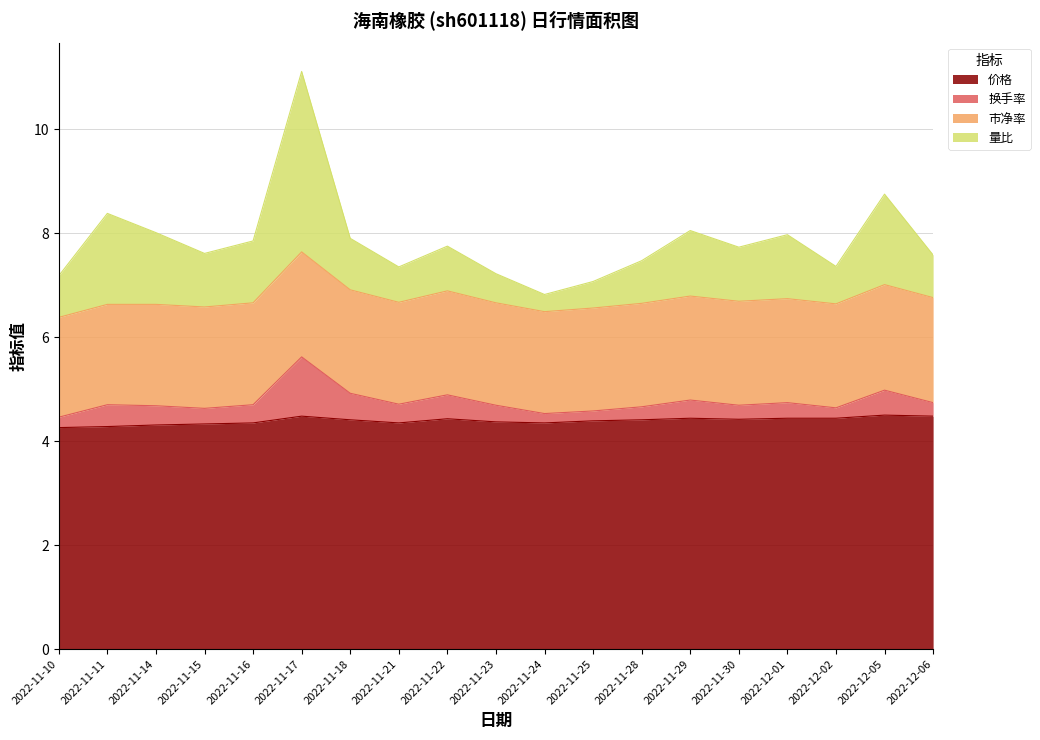

At which category is the sum across all series the highest?

2022-11-17